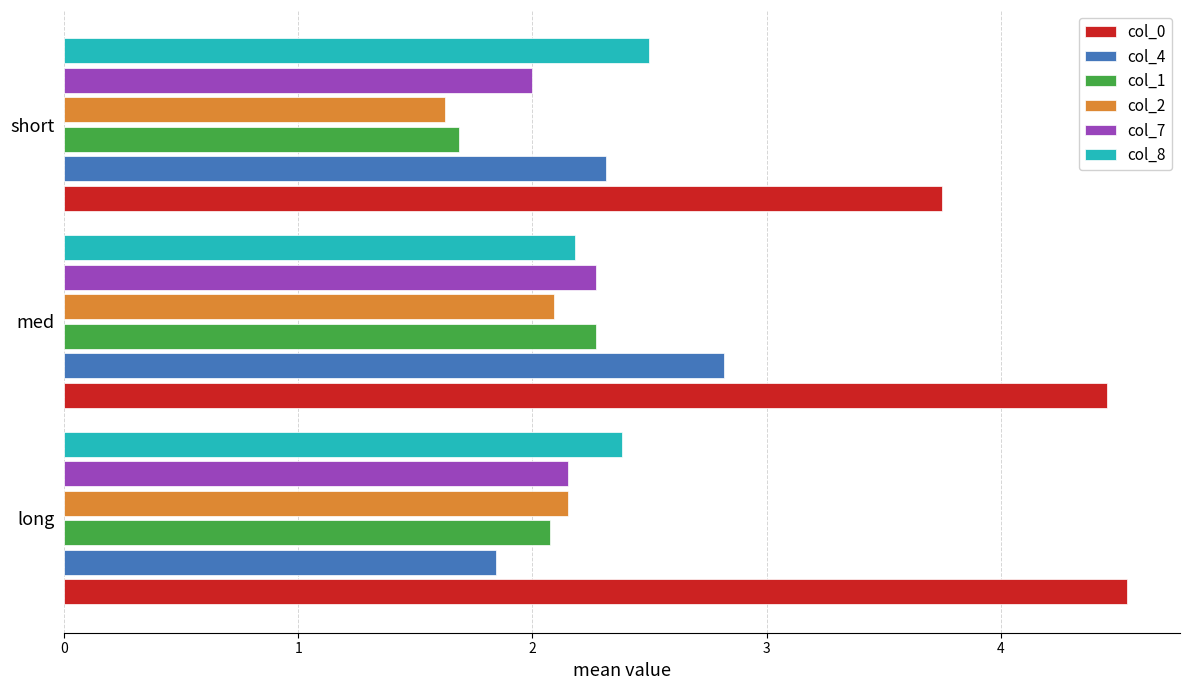

Is it true that col_0 equals 2.8 at long?

False